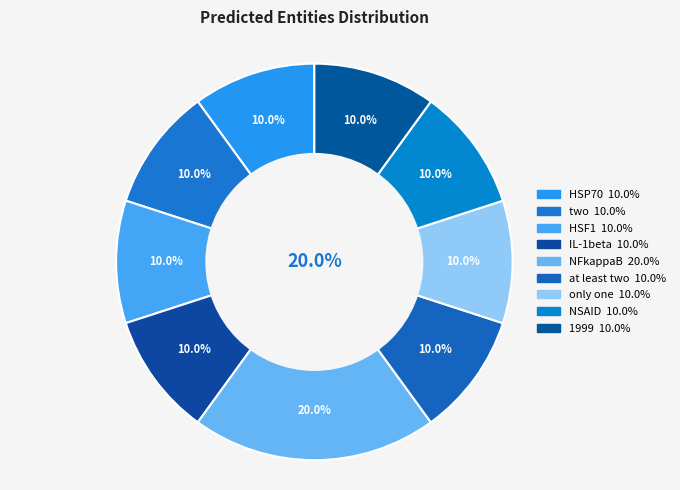

Between NFkappaB and two, which is larger?

NFkappaB